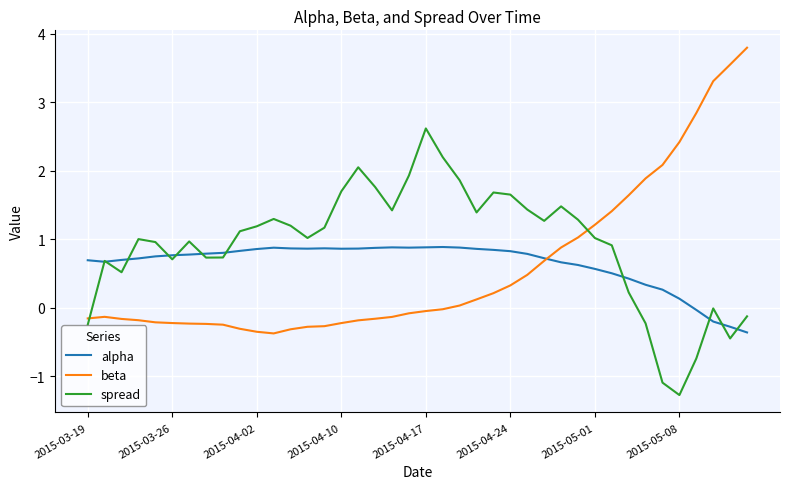

At how many categories does at least one series exceed 3?

3